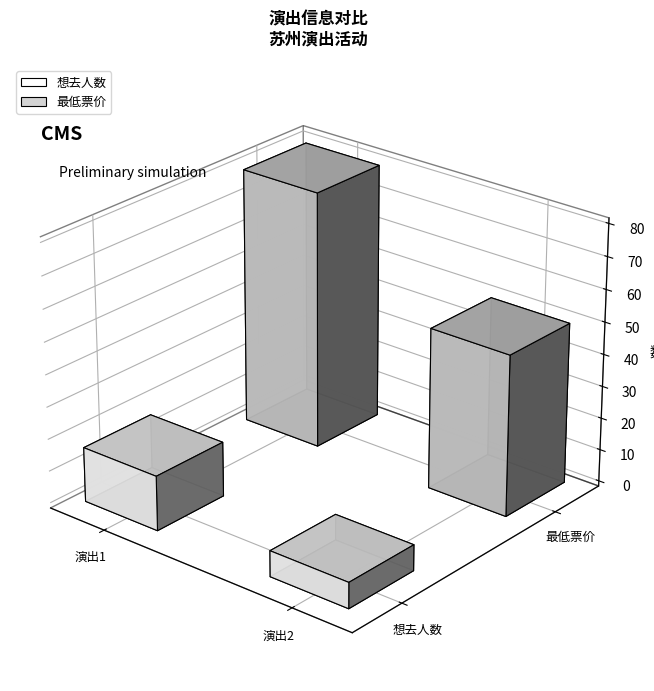

Reading left to right, transcribe all the data shown in this chart.

想去人数: 17	8
最低票价: 80	50